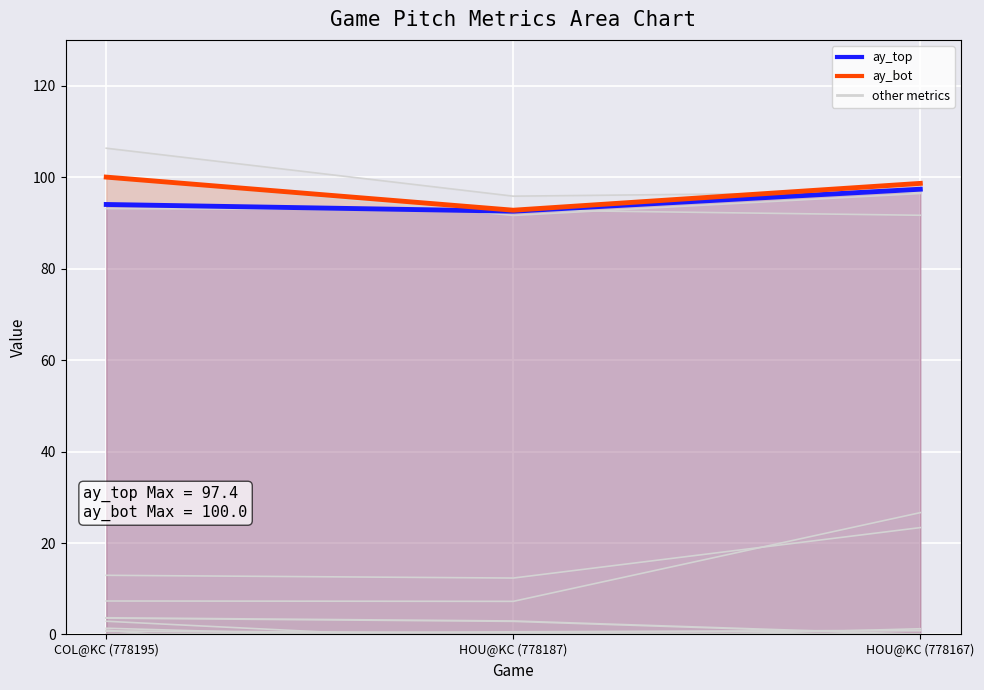

What is the spread (max minus min) of values at HOU@KC (778167)?

1.3